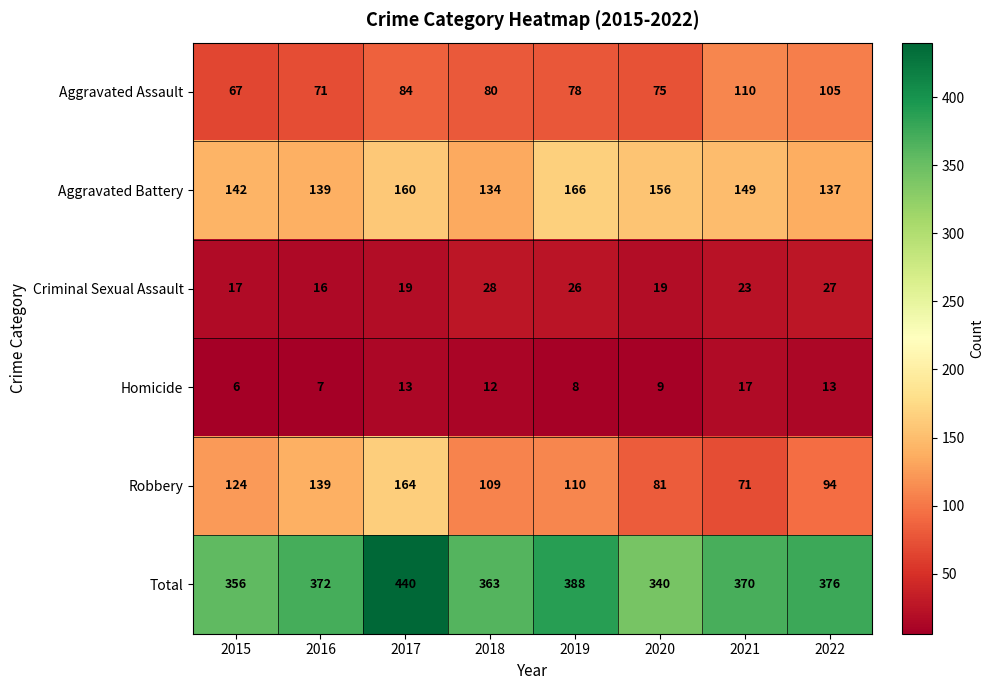

What is the difference between the Total values at 2021 and 2019?

18